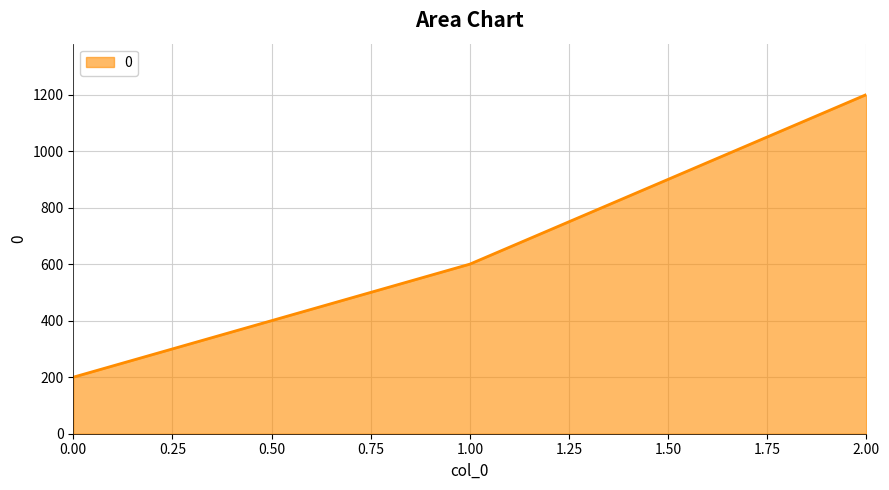

Which category has the highest value across all series?

2.00